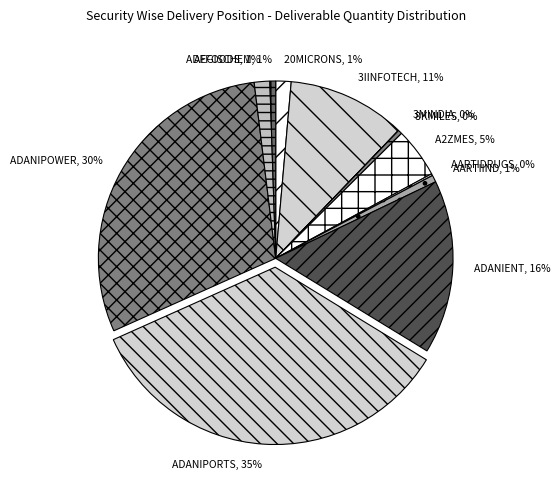

Which category has the biggest portion of the pie?

ADANIPORTS